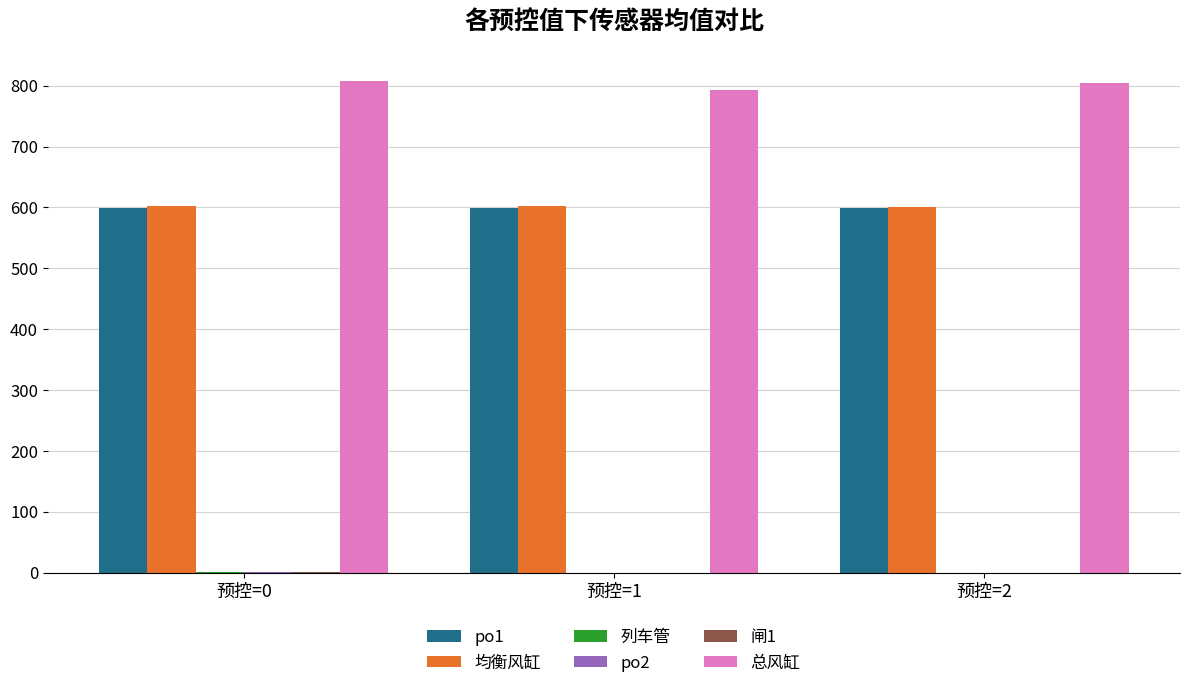

What is the highest value of the 均衡风缸 series?

602.4